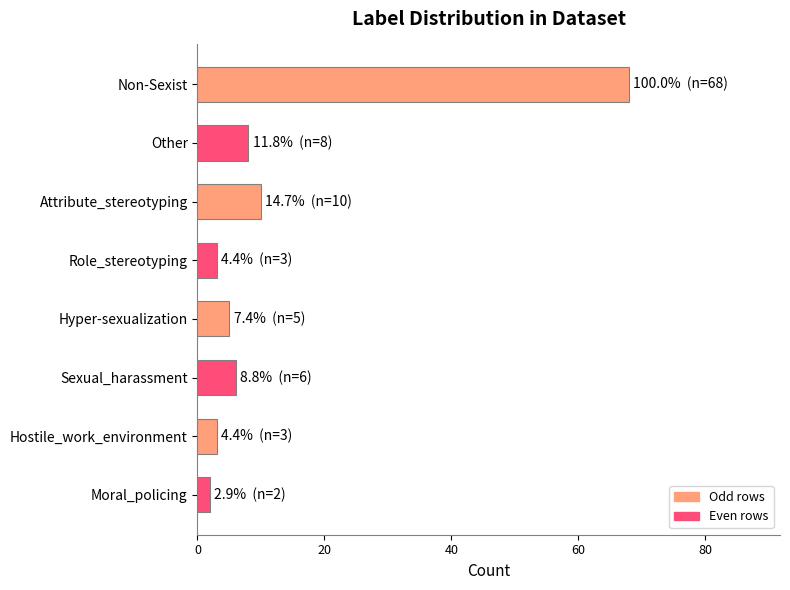

What is the smallest value displayed?

2